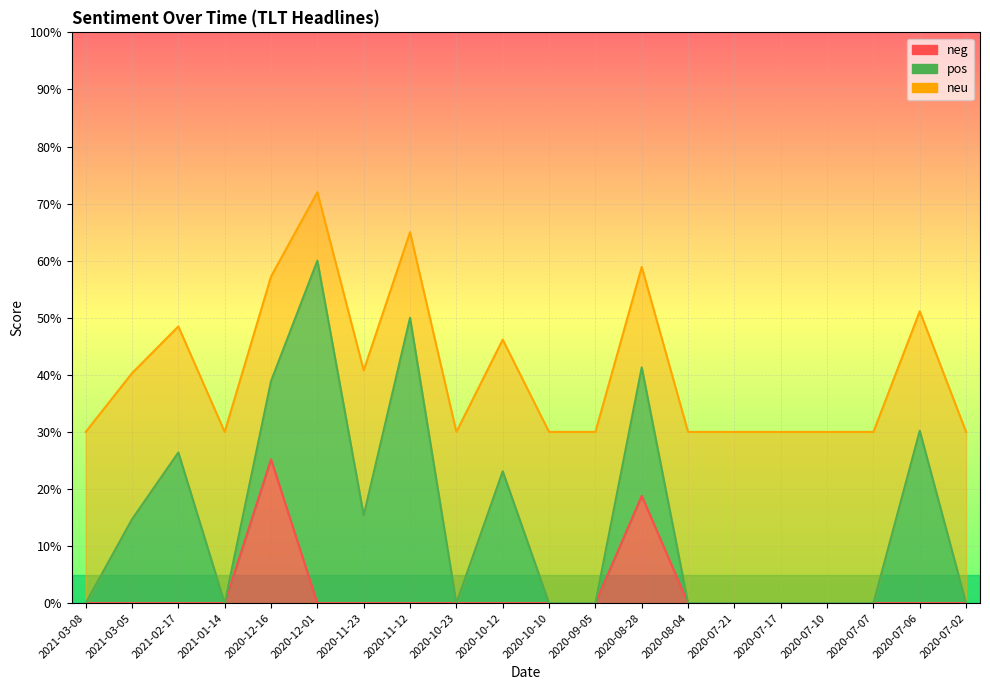

What position from the right is 2021-02-17?

18